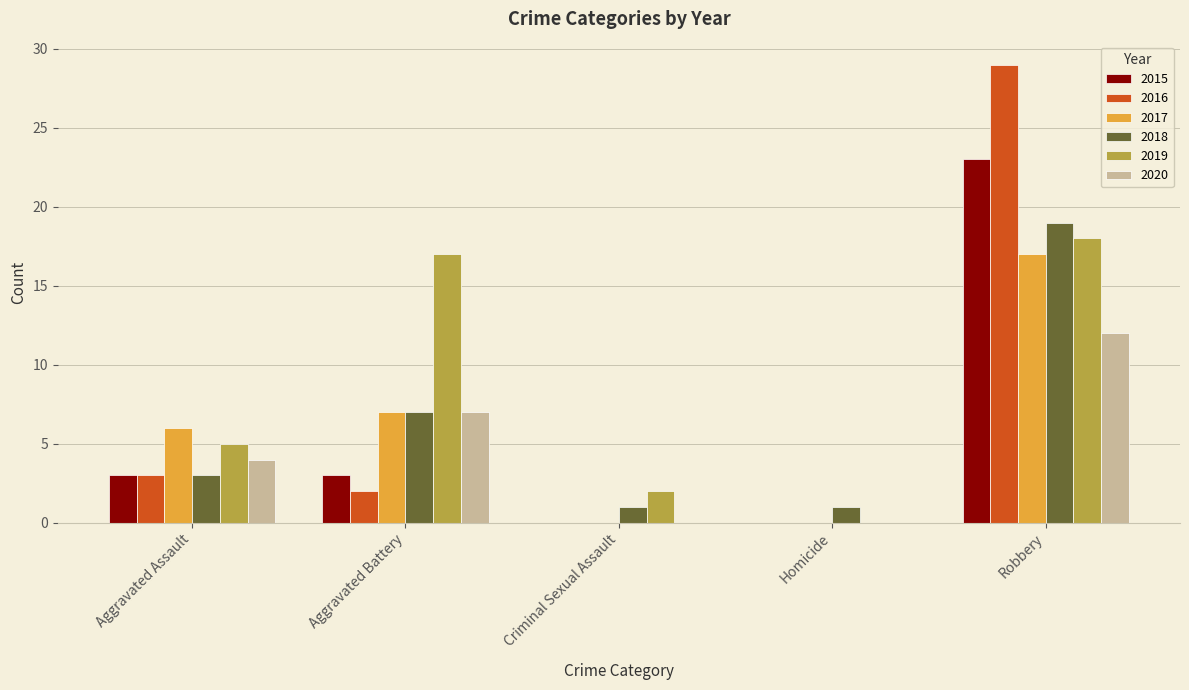

What is the sum of all 2019 values?

42